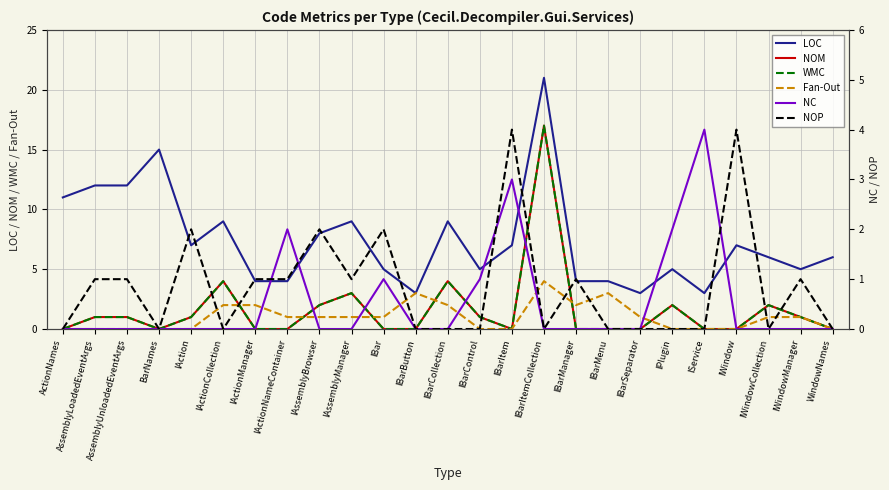

In NOM, how many points are lower than both neighbors (excluding endpoints)?

2